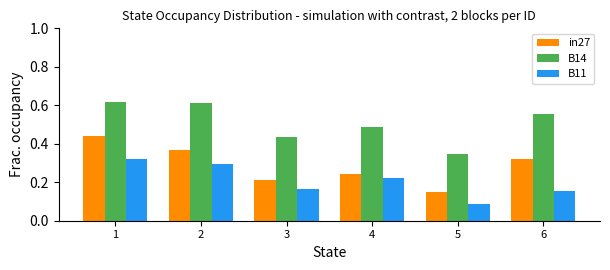

Is it true that B11 equals 0.1 at 6?

False